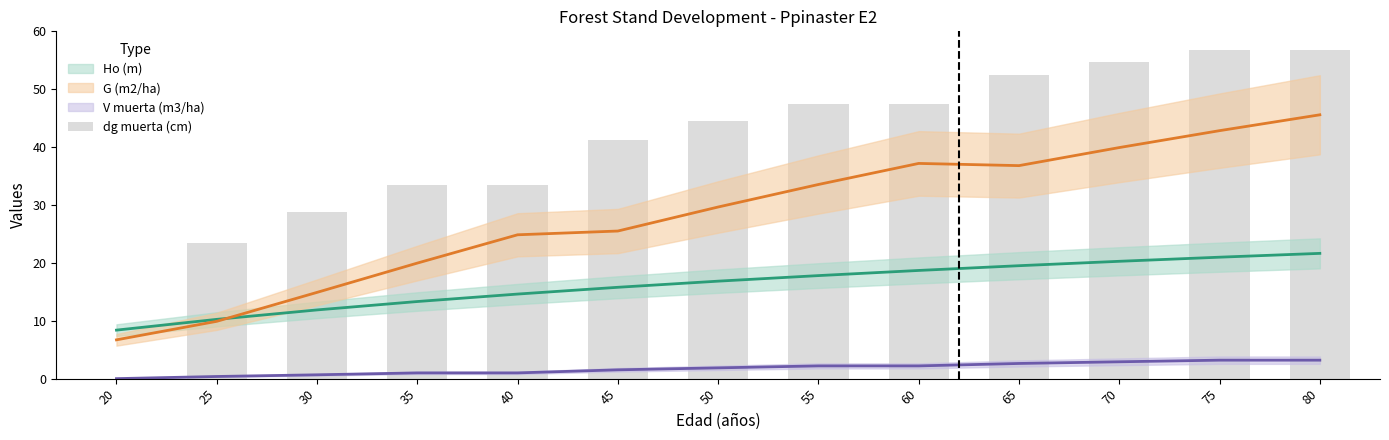

What is the value of the 5th bar from the left?

33.5